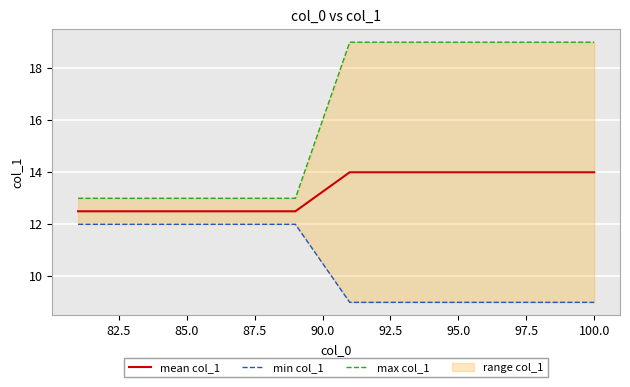

What is the minimum value for mean col_1?

12.5